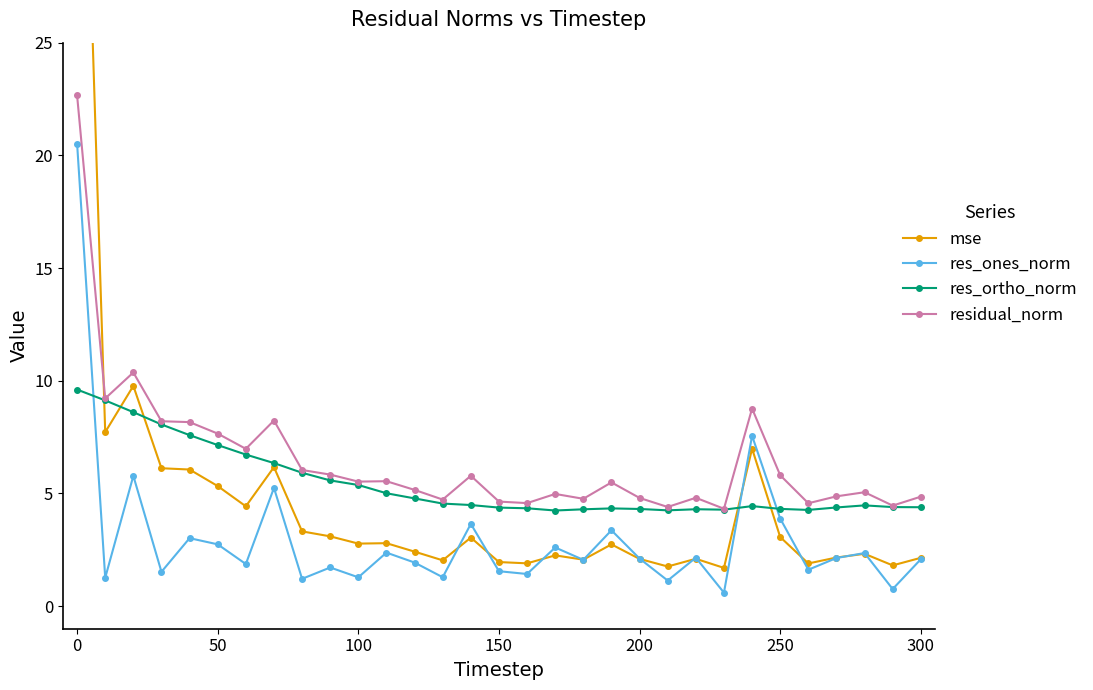

True or false: res_ortho_norm has more than 2 interior local peaks.

True